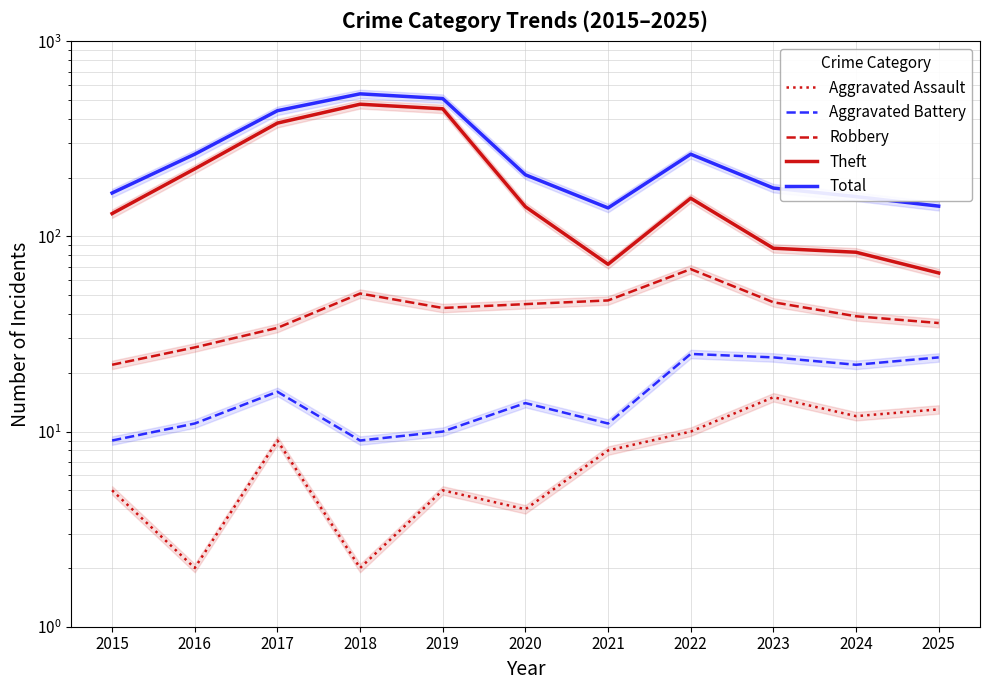

Which series has the largest total across all categories?

Total